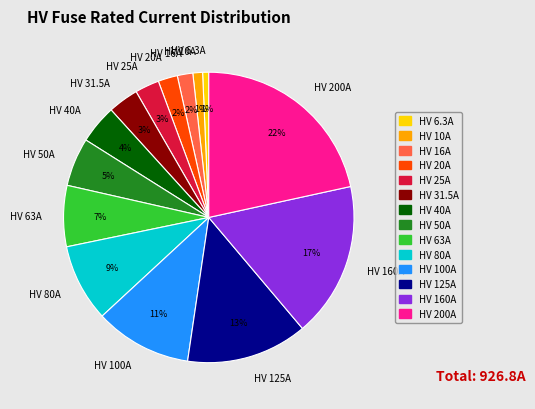

To the nearest percent, what portion does HV 20A represent?

2%